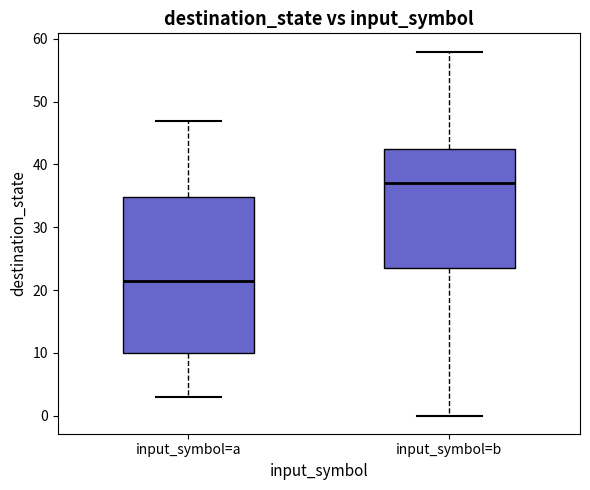

Comparing the boxes themselves (not the whiskers), which one is the tallest?

input_symbol=a